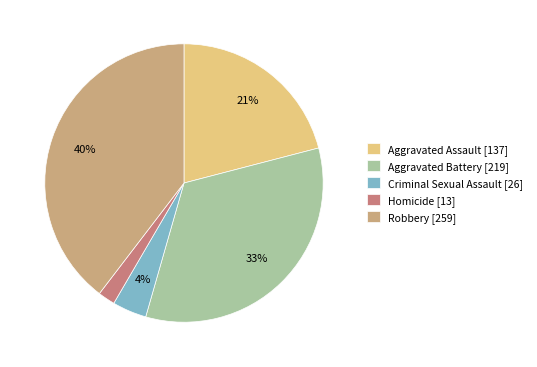

Count the number of slices in the pie.

5